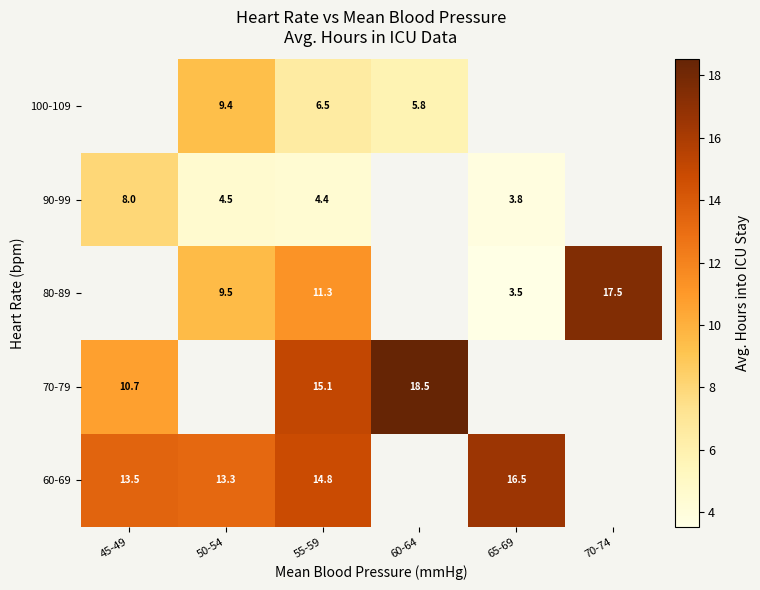

List the series in order of their peak value, highest first.

70-79, 80-89, 90-99, 100-109, 60-69